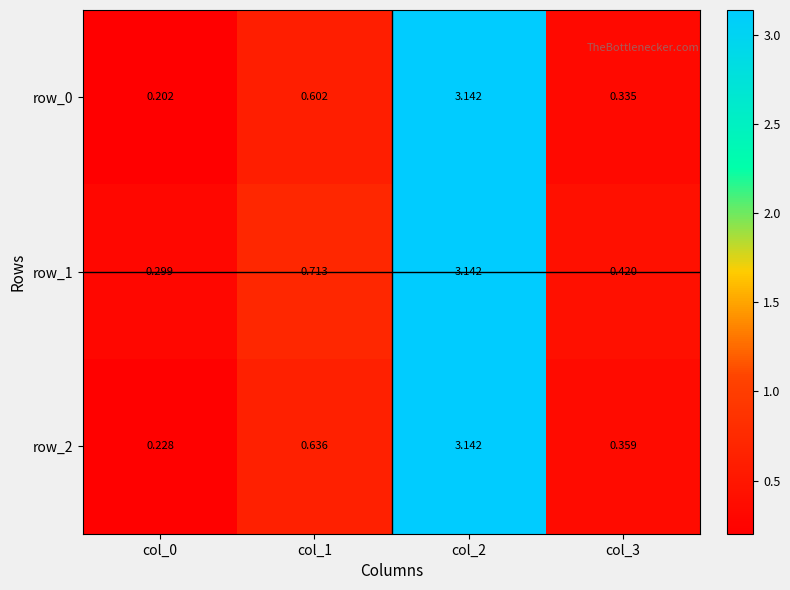

What is the difference between the row_2 values at col_0 and col_2?

2.9